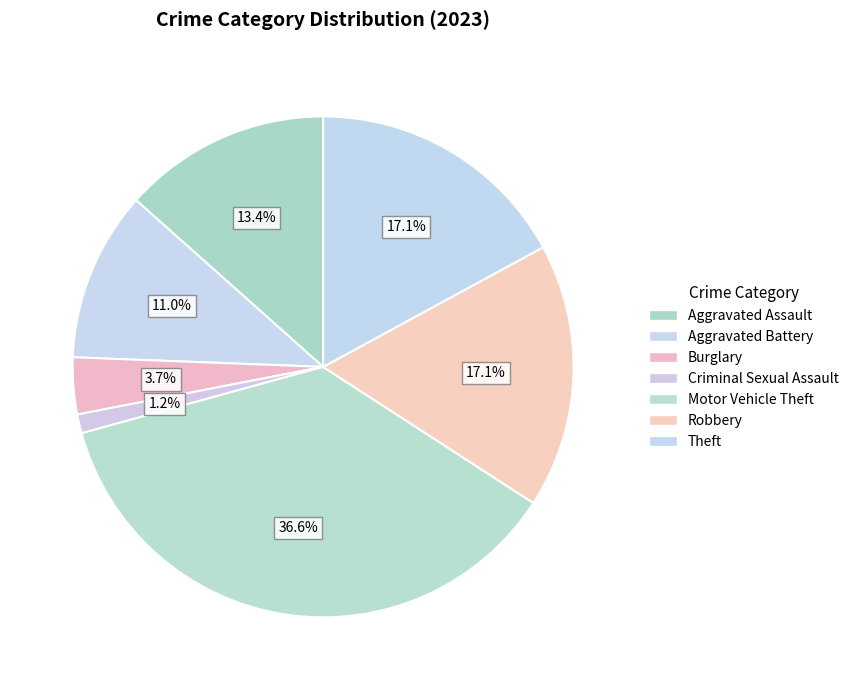

Count the number of slices in the pie.

7